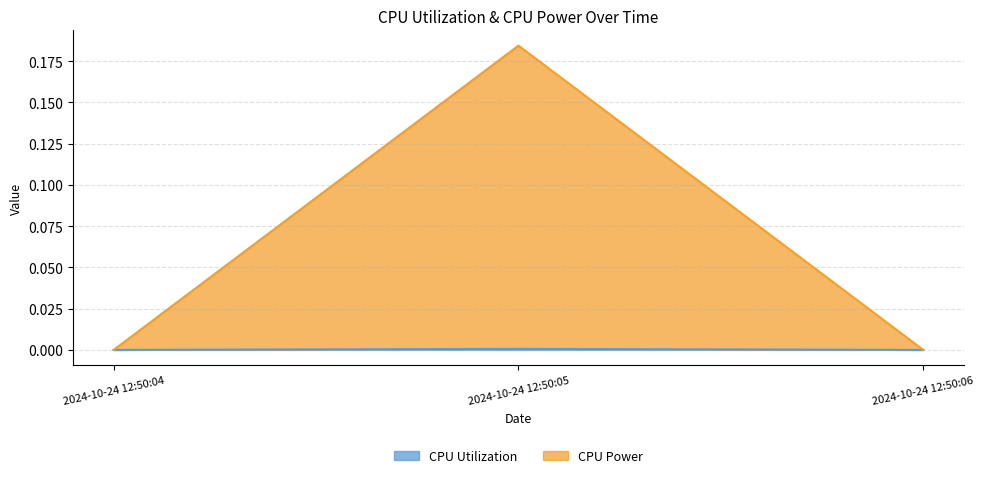

Rank the series at 2024-10-24 12:50:06 from lowest to highest value.

CPU Utilization, CPU Power